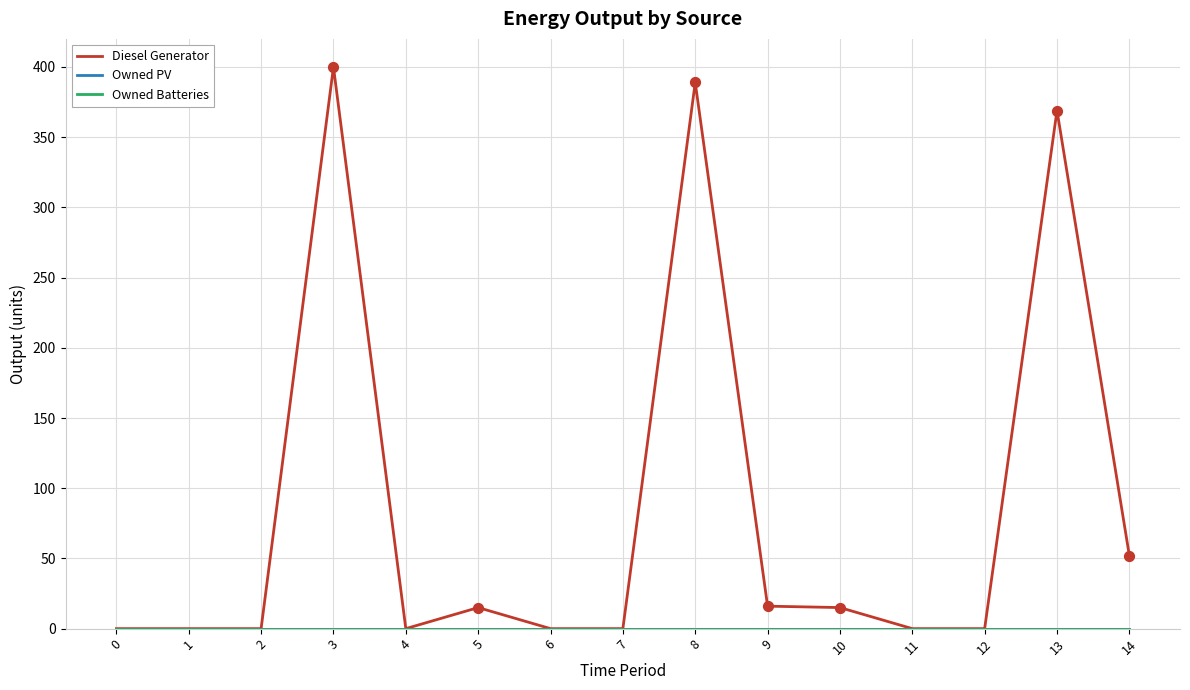

At how many categories does at least one series exceed 64?

3